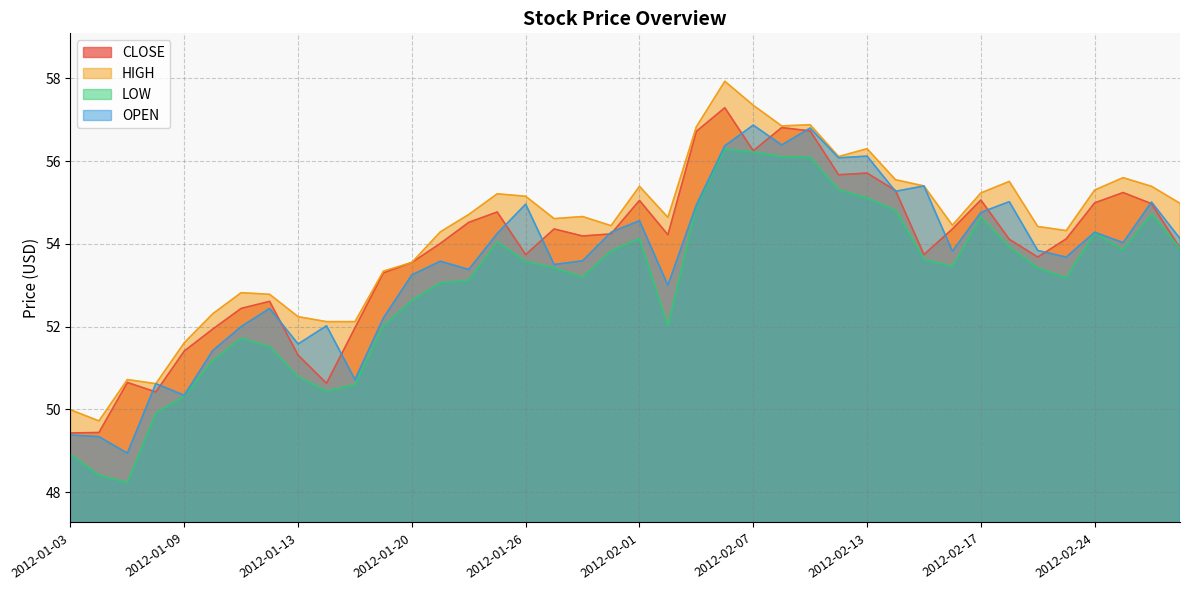

At which category does HIGH reach its first local valley?

2012-01-04